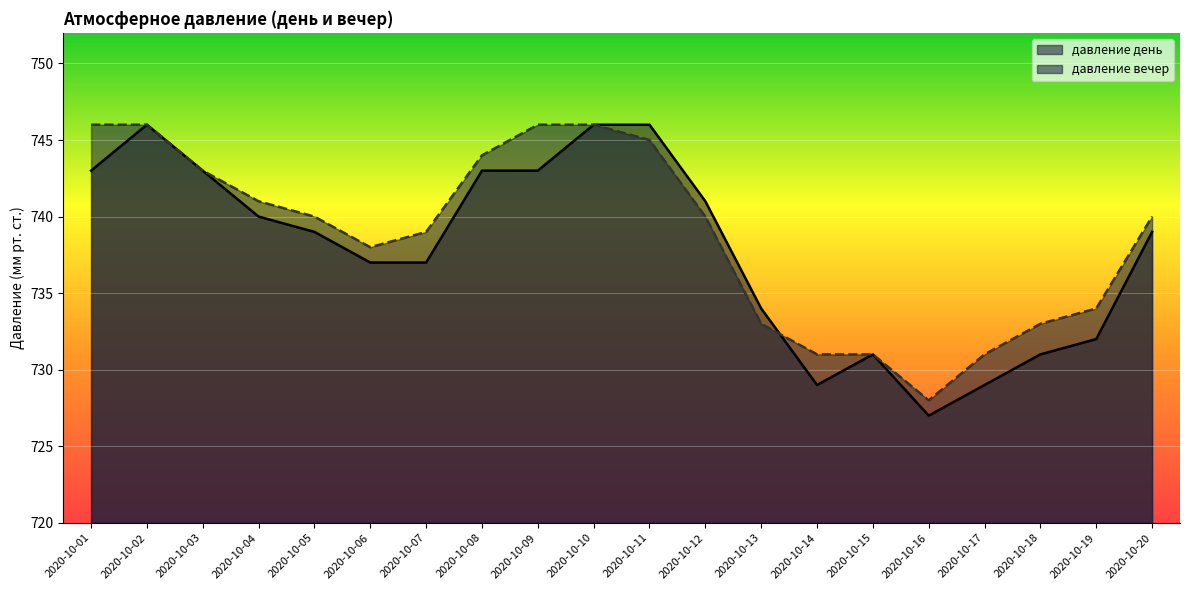

How many interior local valleys does the давление вечер series have?

2